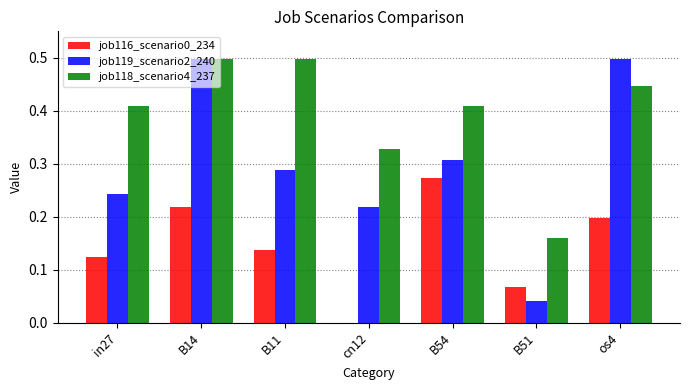

The value of job119_scenario2_240 at B14 is 0.5. True or false?

True